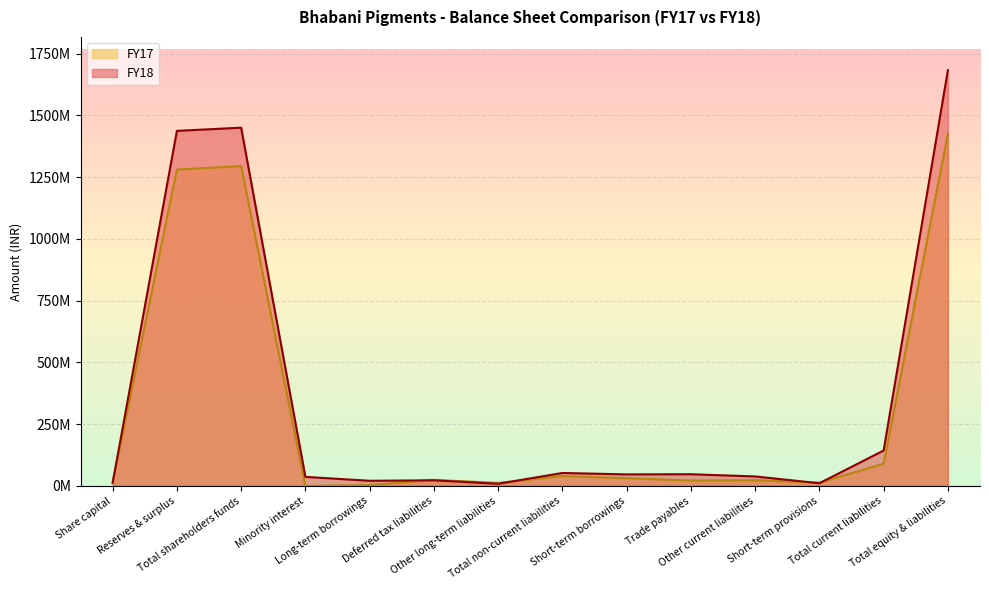

At which category does the chart reach its peak across all series?

Total equity & liabilities